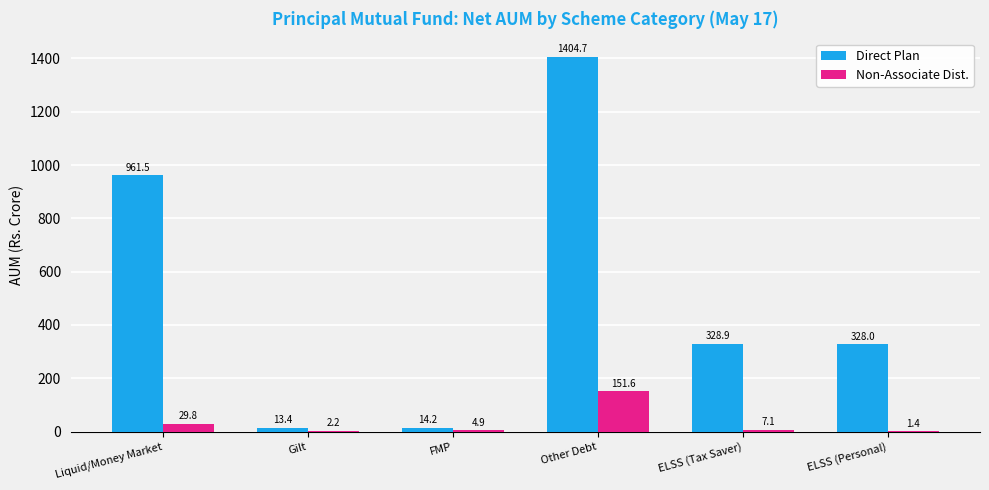

What is the maximum value shown in the chart?

1404.7